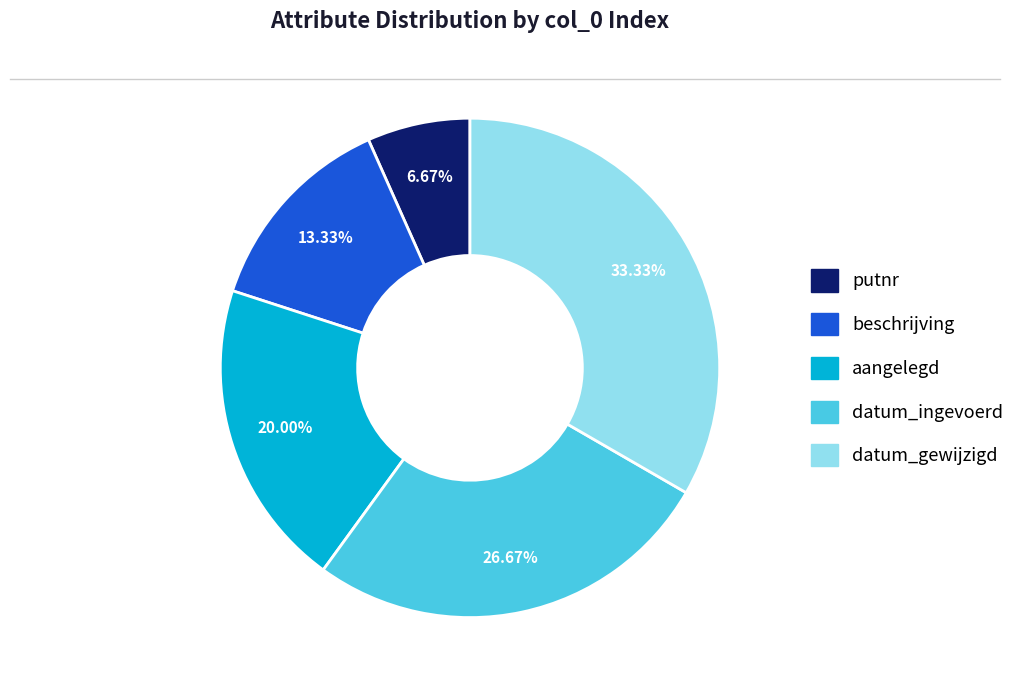

Which slice is the largest?

datum_gewijzigd